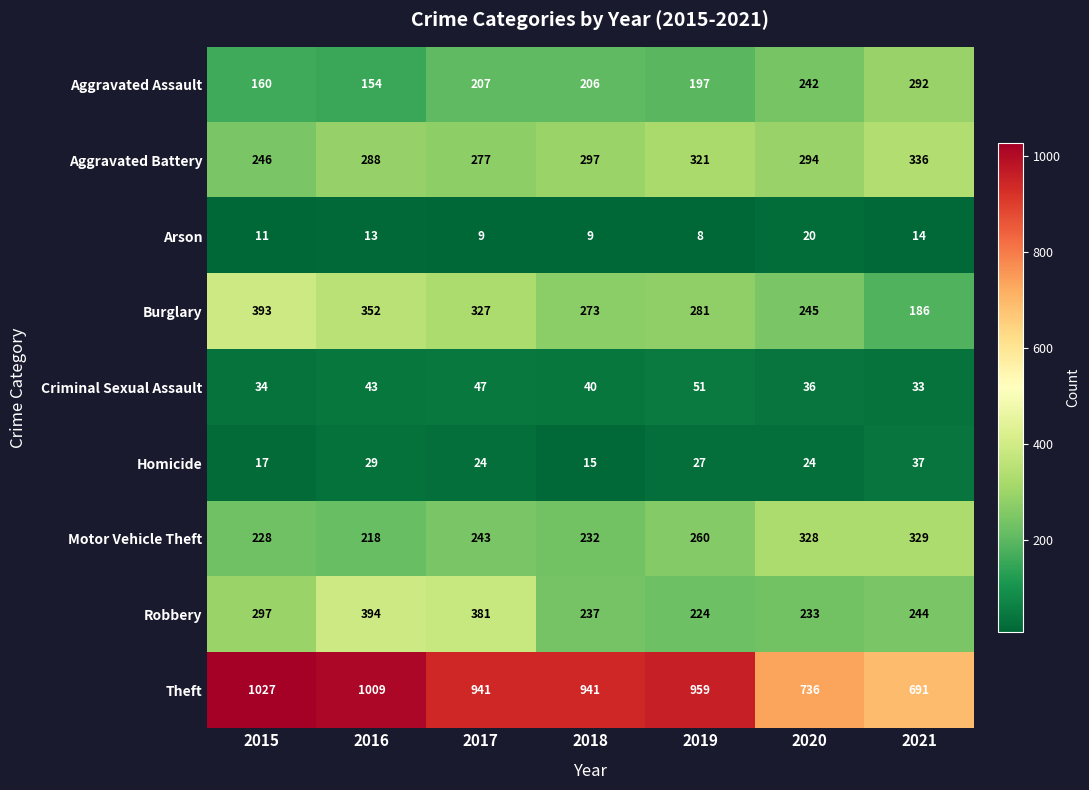

What value does the Robbery series have at 2019, to the nearest 50?

200